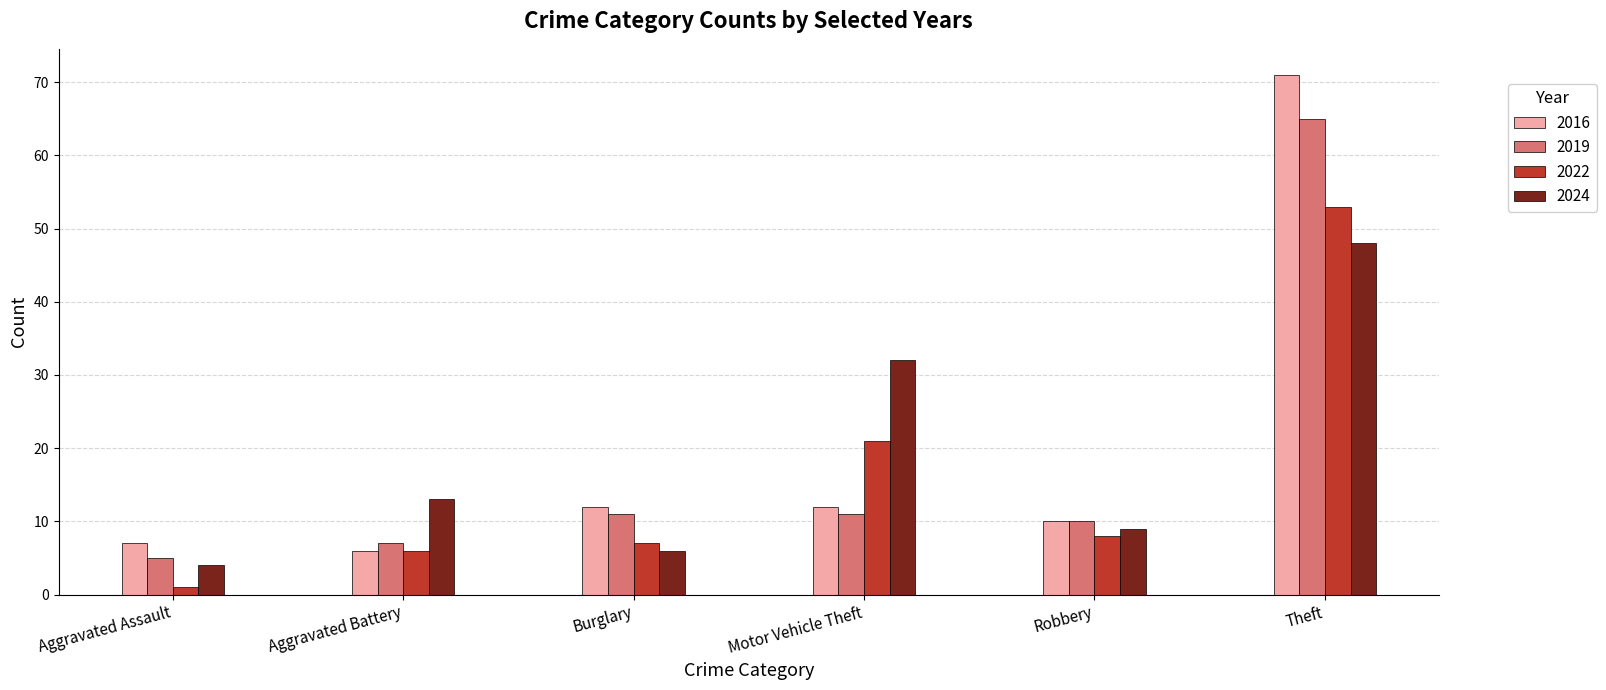

At which label is 2022 closest to 27?

Motor Vehicle Theft